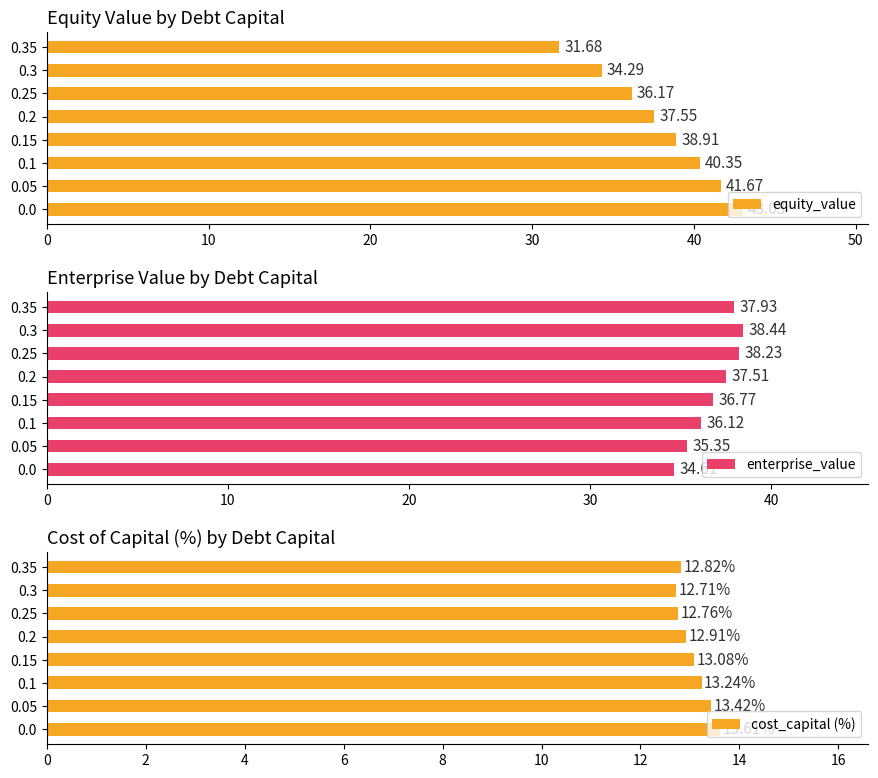

At how many categories does at least one series exceed 13?

8